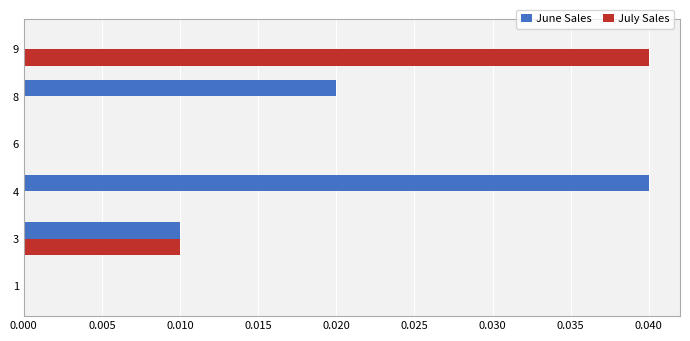

Which series changed the most between 4 and 8?

June Sales